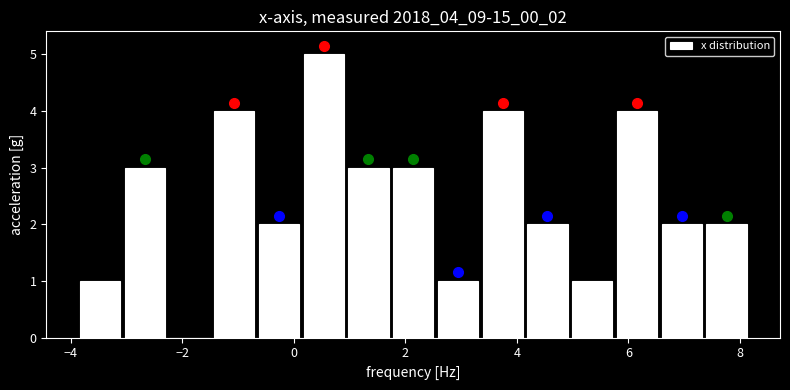

Which range on the x-axis has the tallest bar?

0.2 to 1.0